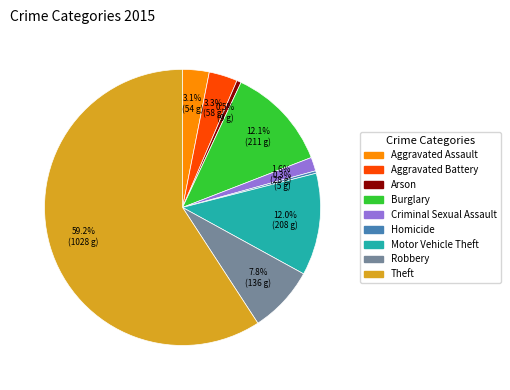

Between Aggravated Assault and Criminal Sexual Assault, which is larger?

Aggravated Assault